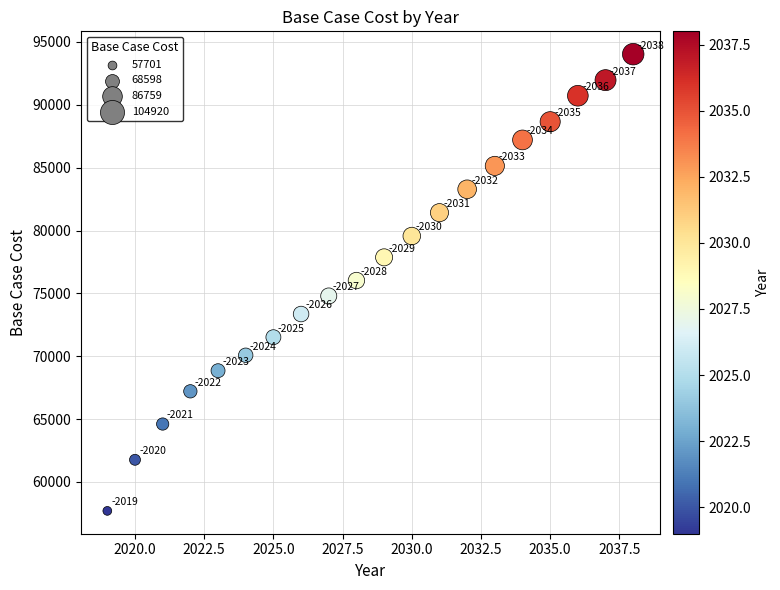

What Y value in the scatter plot is closest to 75862?

76021.6